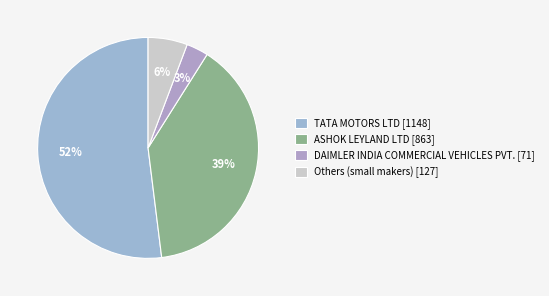

To the nearest percent, what is the difference between the largest and smallest slice percentages?

49%